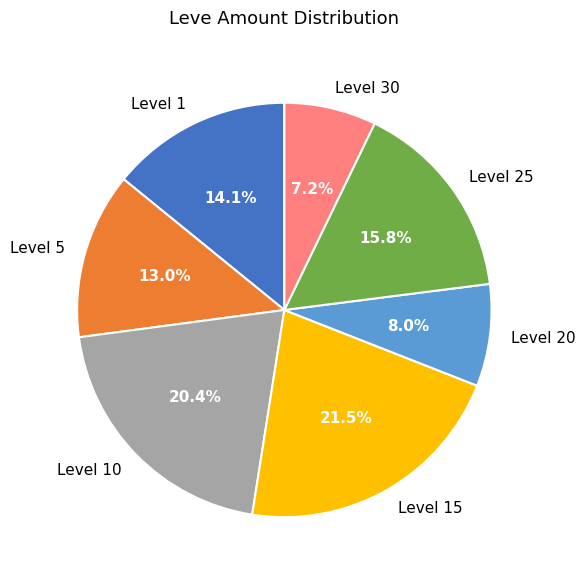

Is Level 20 the majority of the pie?

No